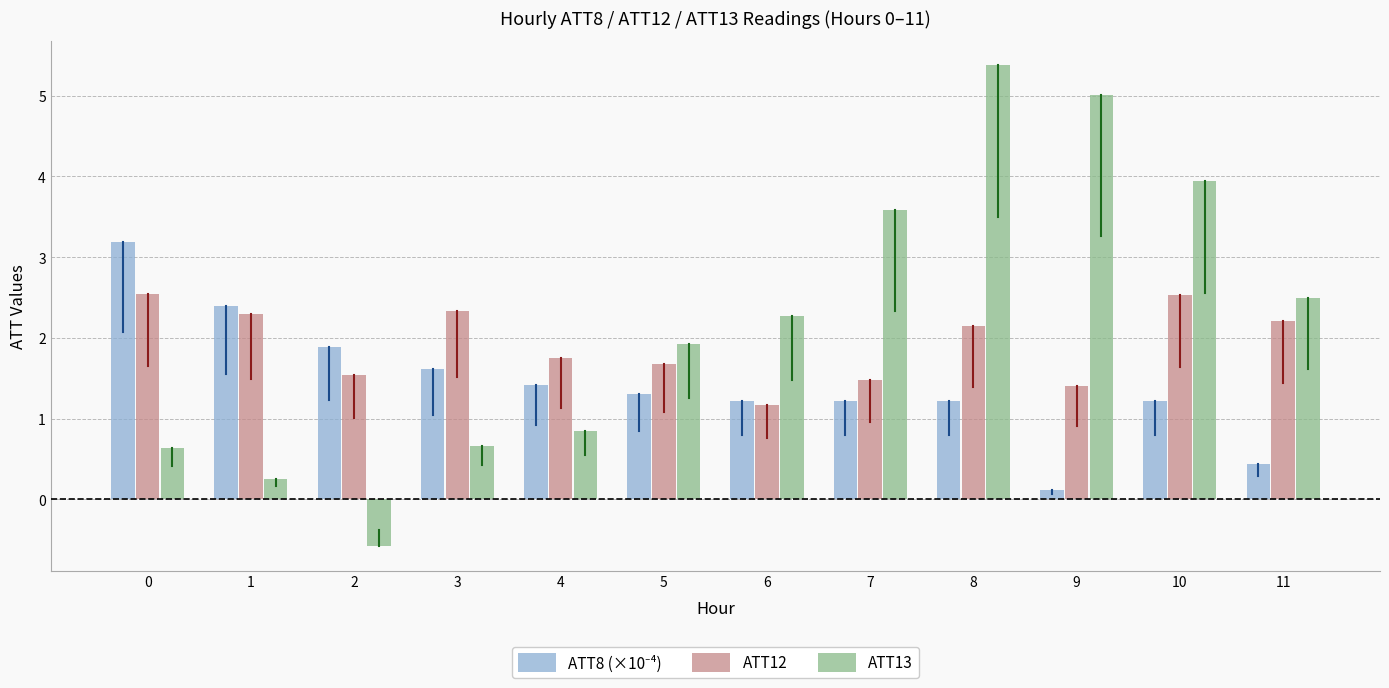

What is the sum of the ATT13 values at 1 and 10?

4.2